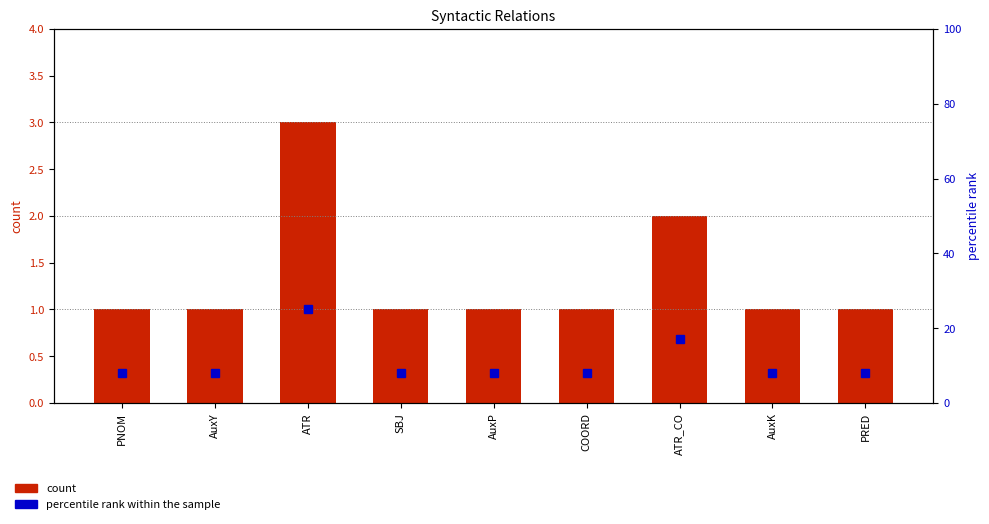

What is the maximum value shown in the chart?

25